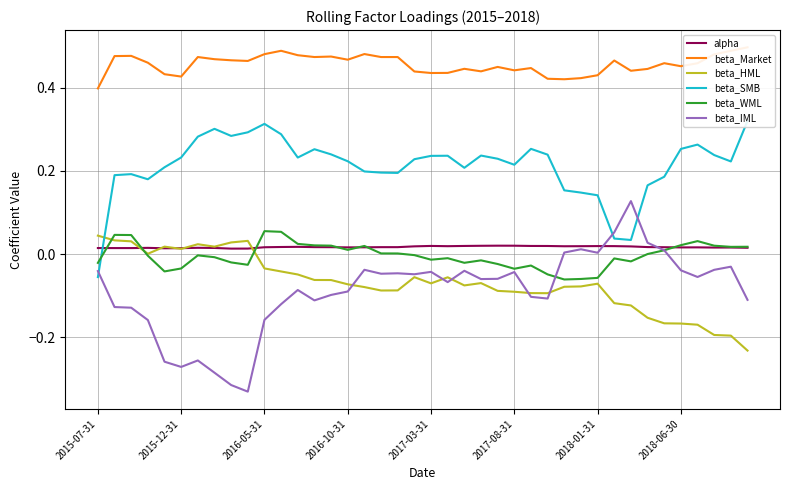

Which series has the widest spread of values?

beta_IML